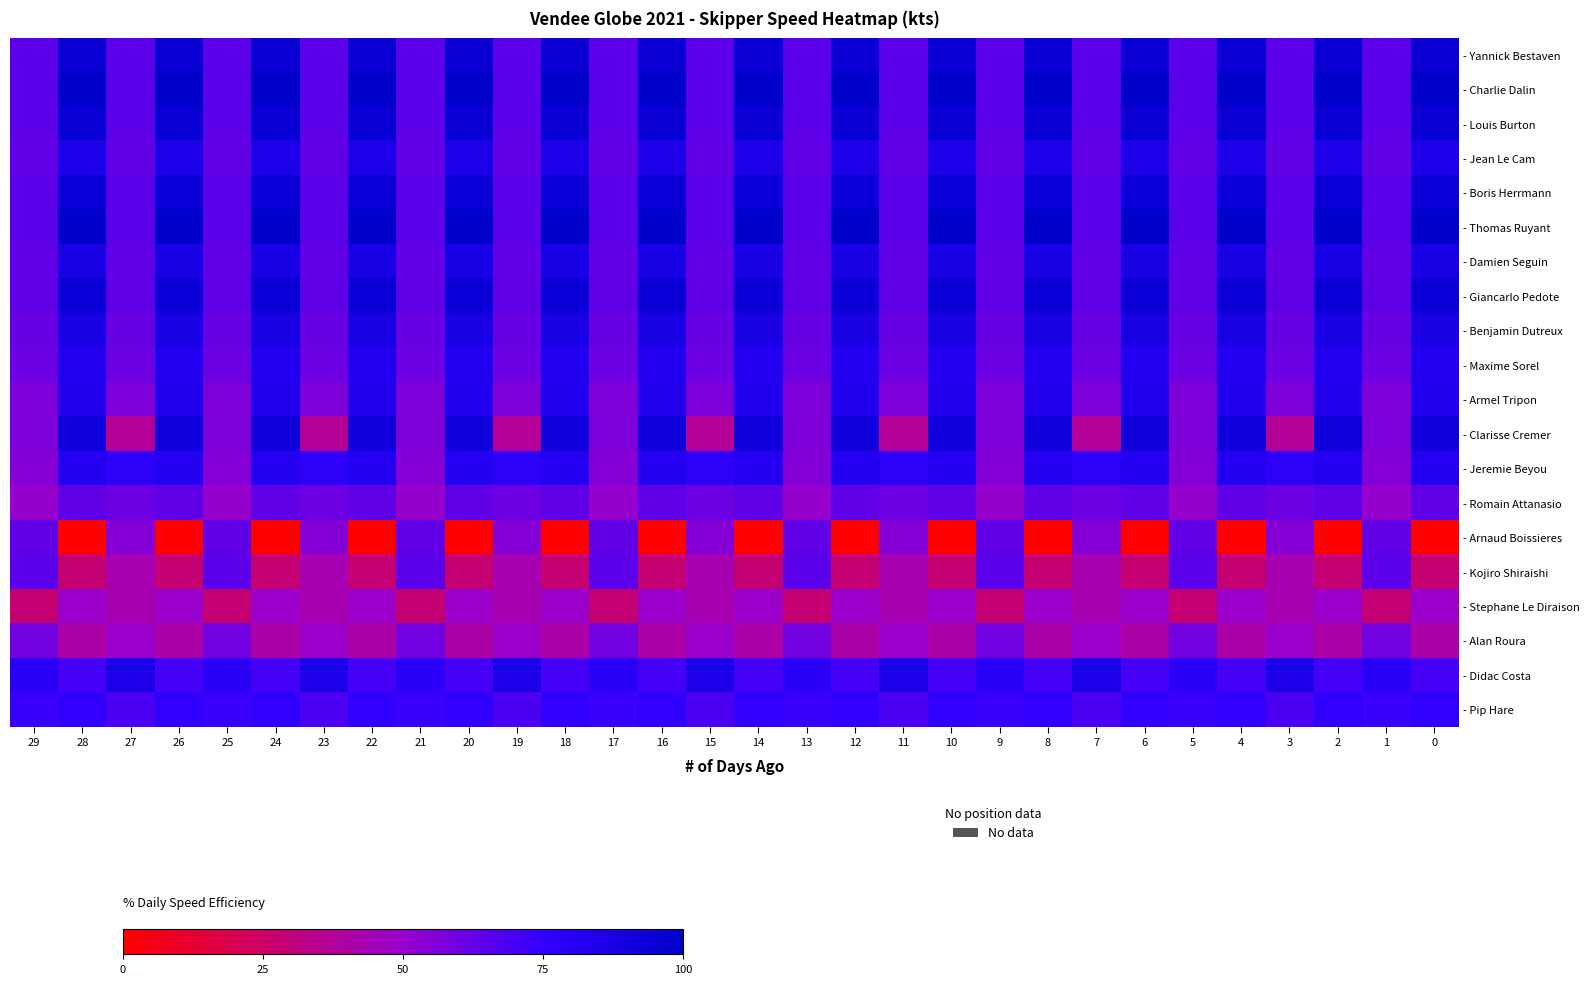

What is the total value across all series at 11?

1214.1